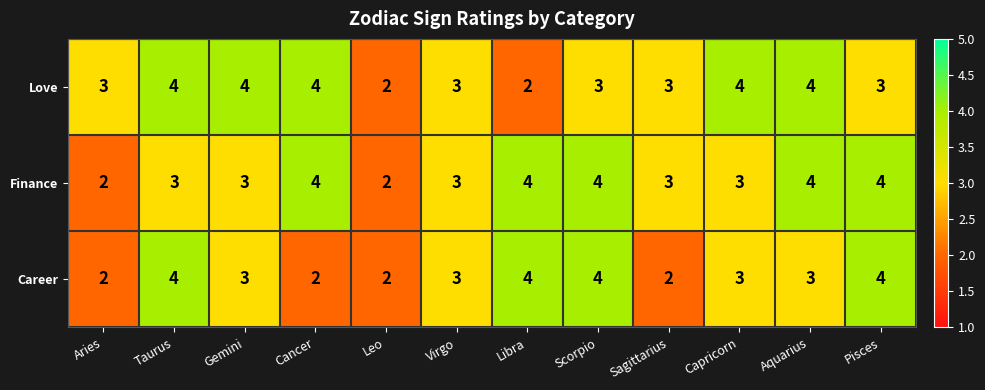

What is the sum of the Career values at Scorpio and Pisces?

8